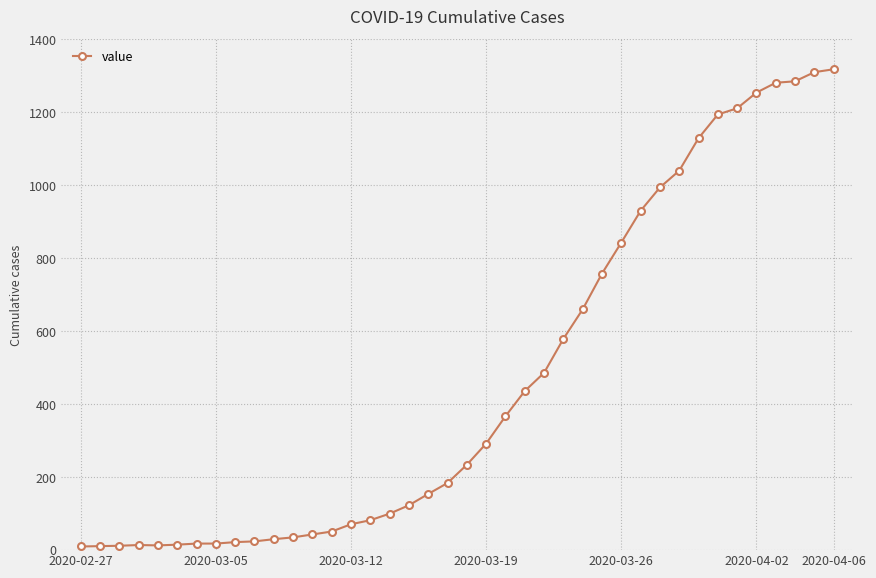

What is the difference between the maximum and minimum values?

1308